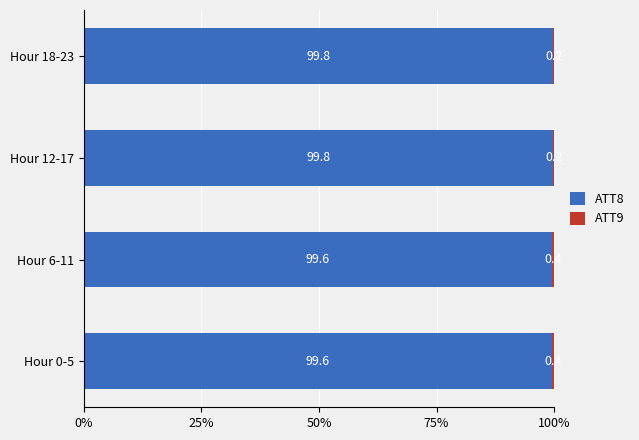

The value of ATT8 at Hour 0-5 is 99.6. True or false?

True